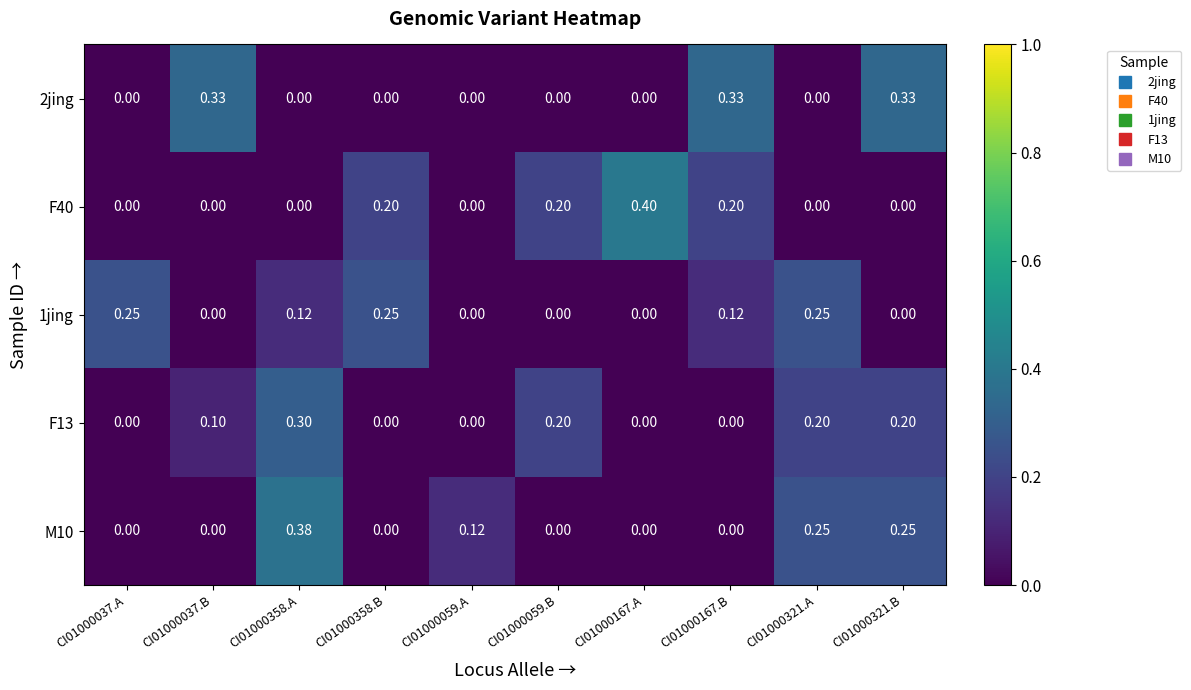

Is the value of 1jing at CI01000167.A greater than the value of 2jing at CI01000321.B?

No